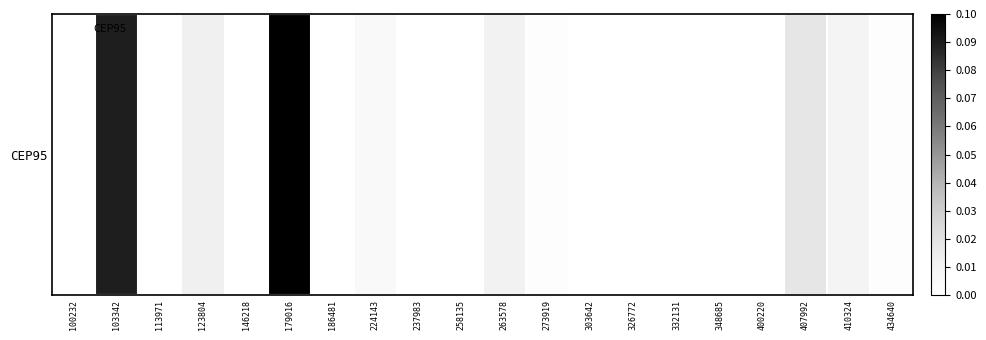

The chart shows a value of 67665 at 410324. True or false?

True